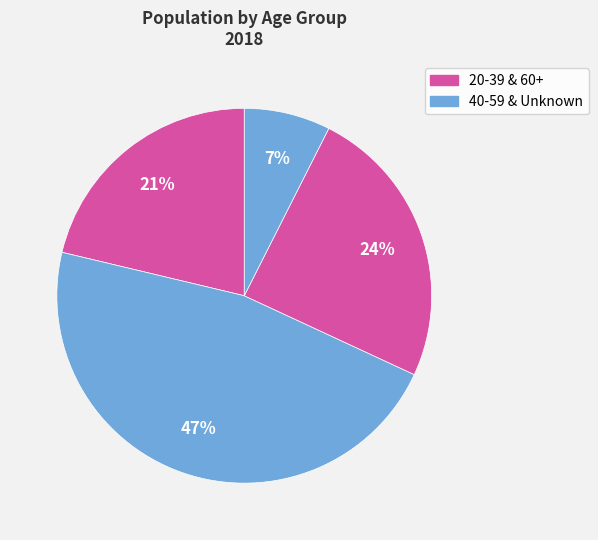

Rank the categories by value from highest to lowest.

40-59, 60+, 20-39, Unknown